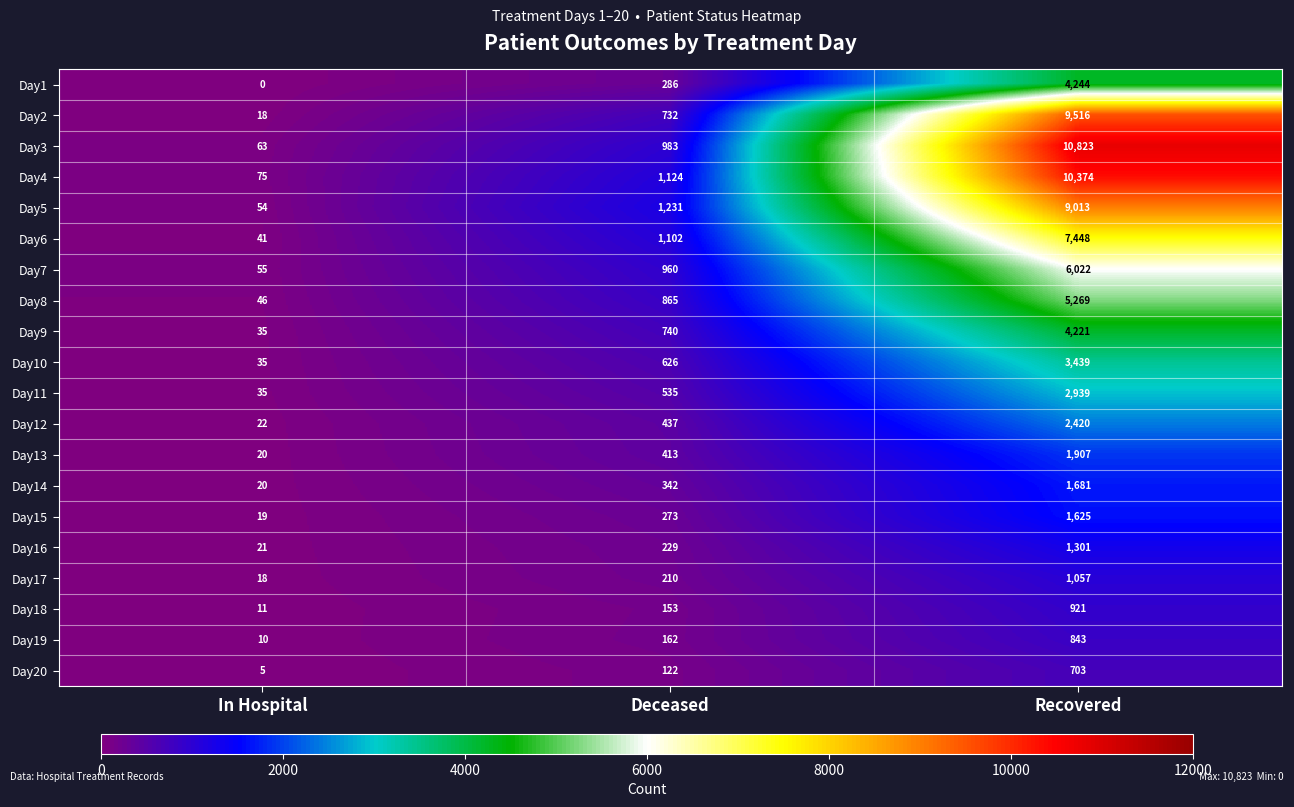

What is the difference between the Day4 values at Deceased and In Hospital?

1049